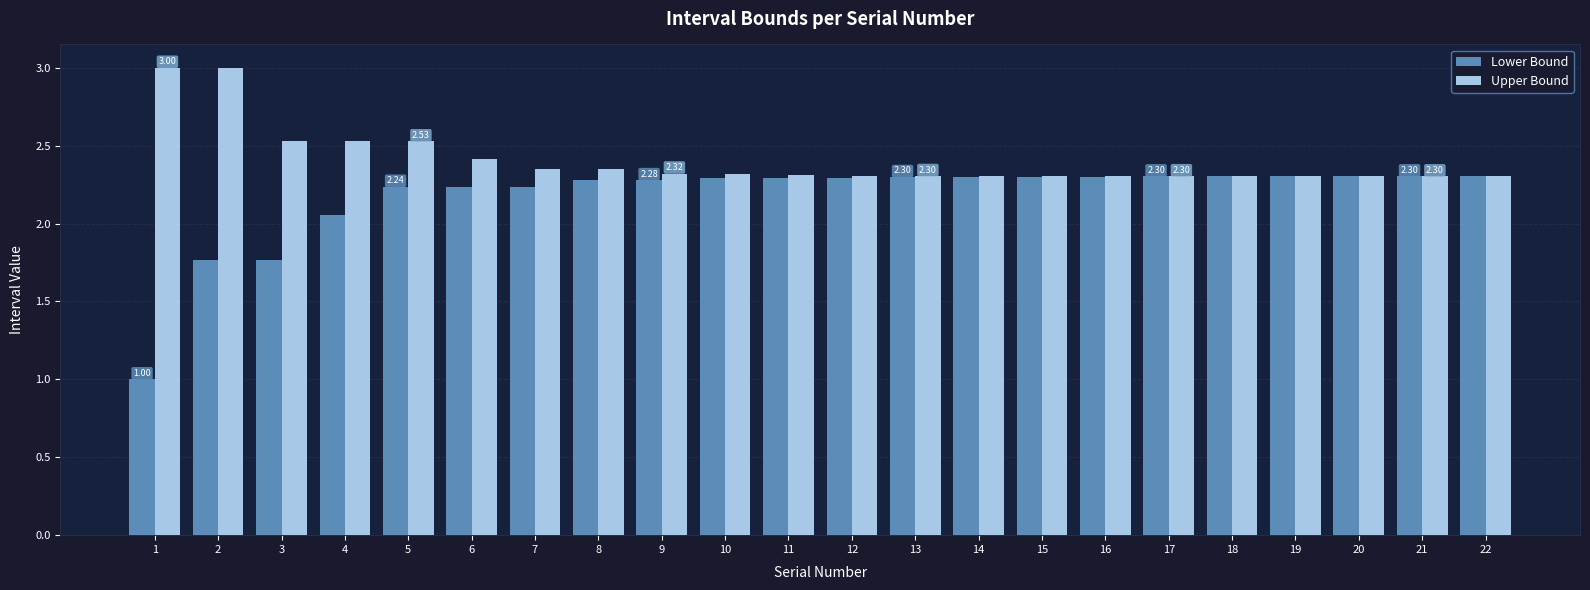

Which series has the largest range (max minus min)?

Lower Bound